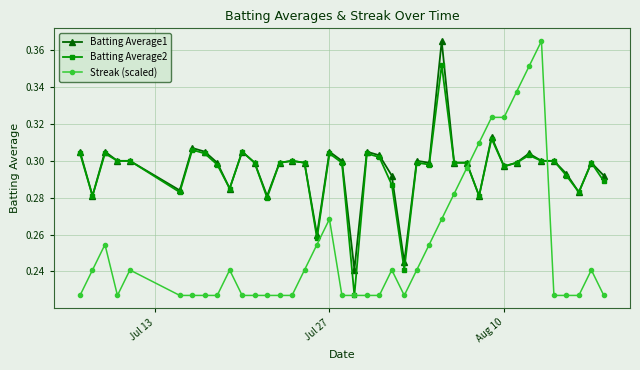

Which series has the largest range (max minus min)?

Streak (scaled)